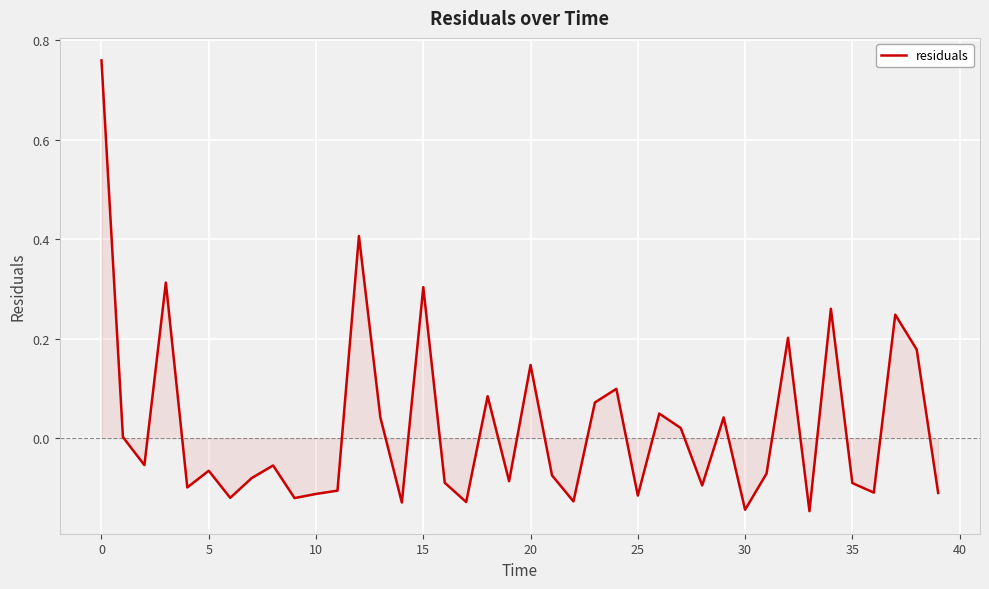

How many lines are shown in the chart?

1